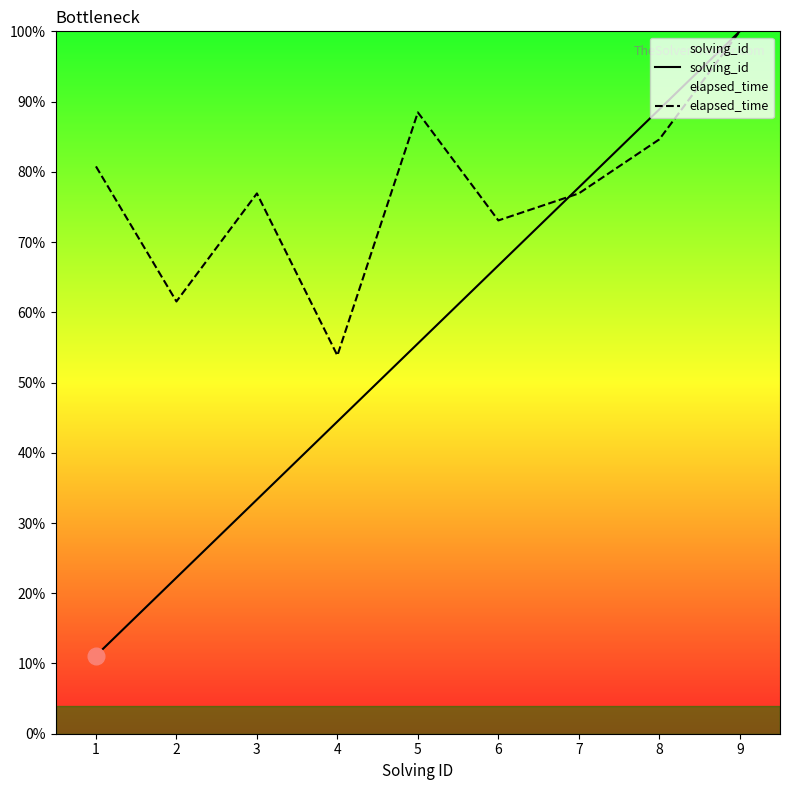

What is the difference between the second highest and second lowest values in the elapsed_time series?

26.9